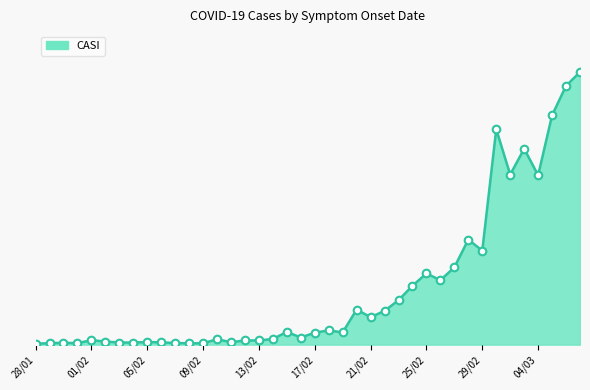

Is this an area chart (filled region under the line)?

Yes